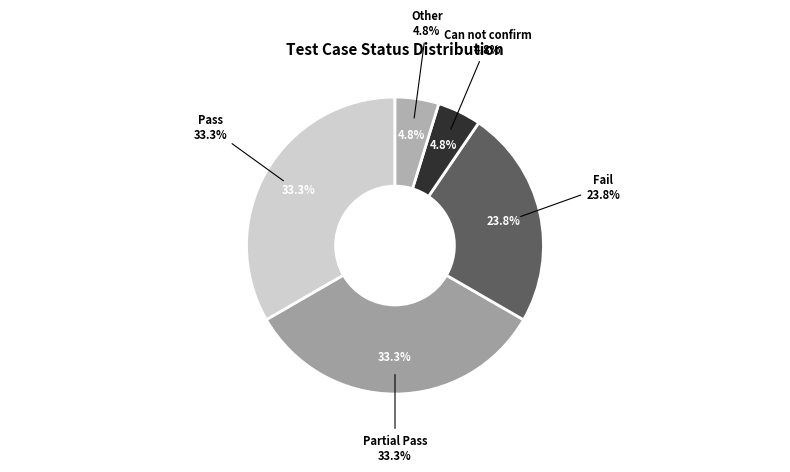

What is the change in value from Partial Pass to Can not confirm?

-6